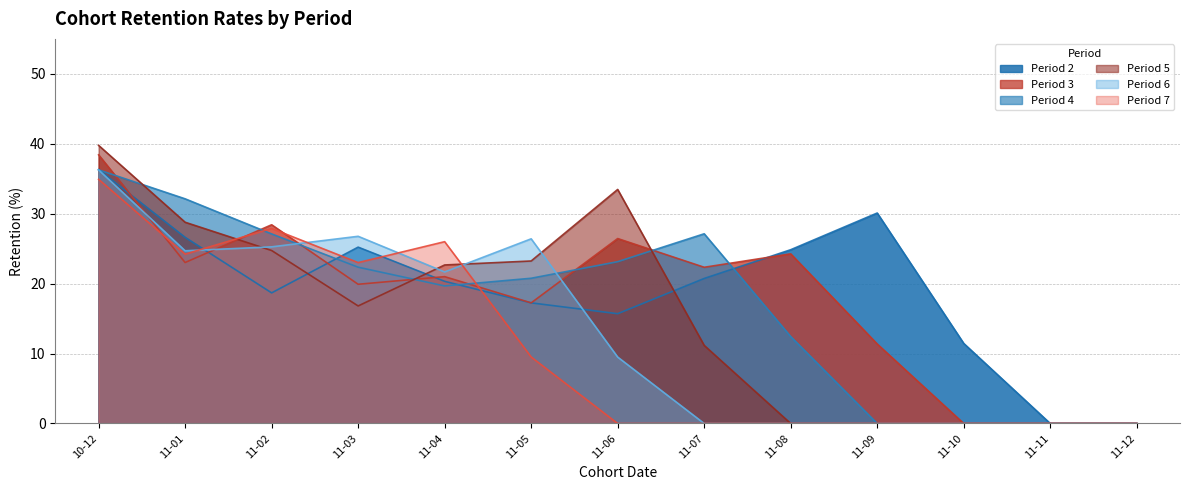

How many interior local valleys does the 2 series have?

2